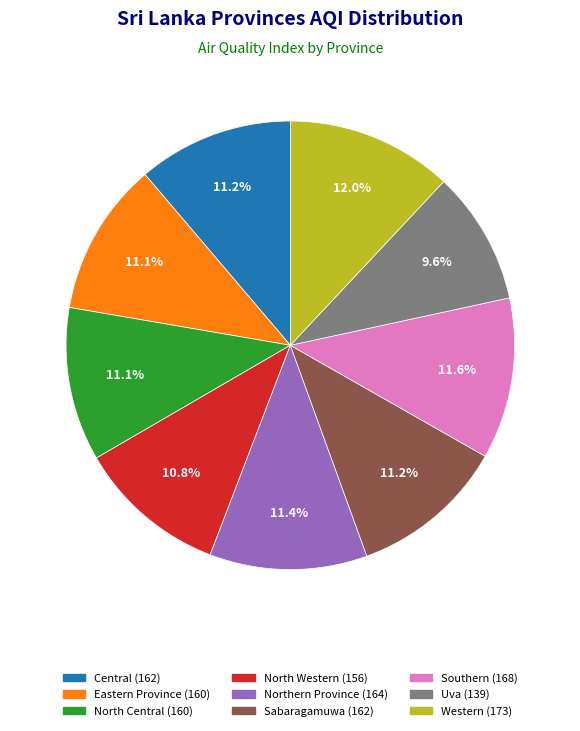

Is it true that Eastern Province is 1% of the pie?

False